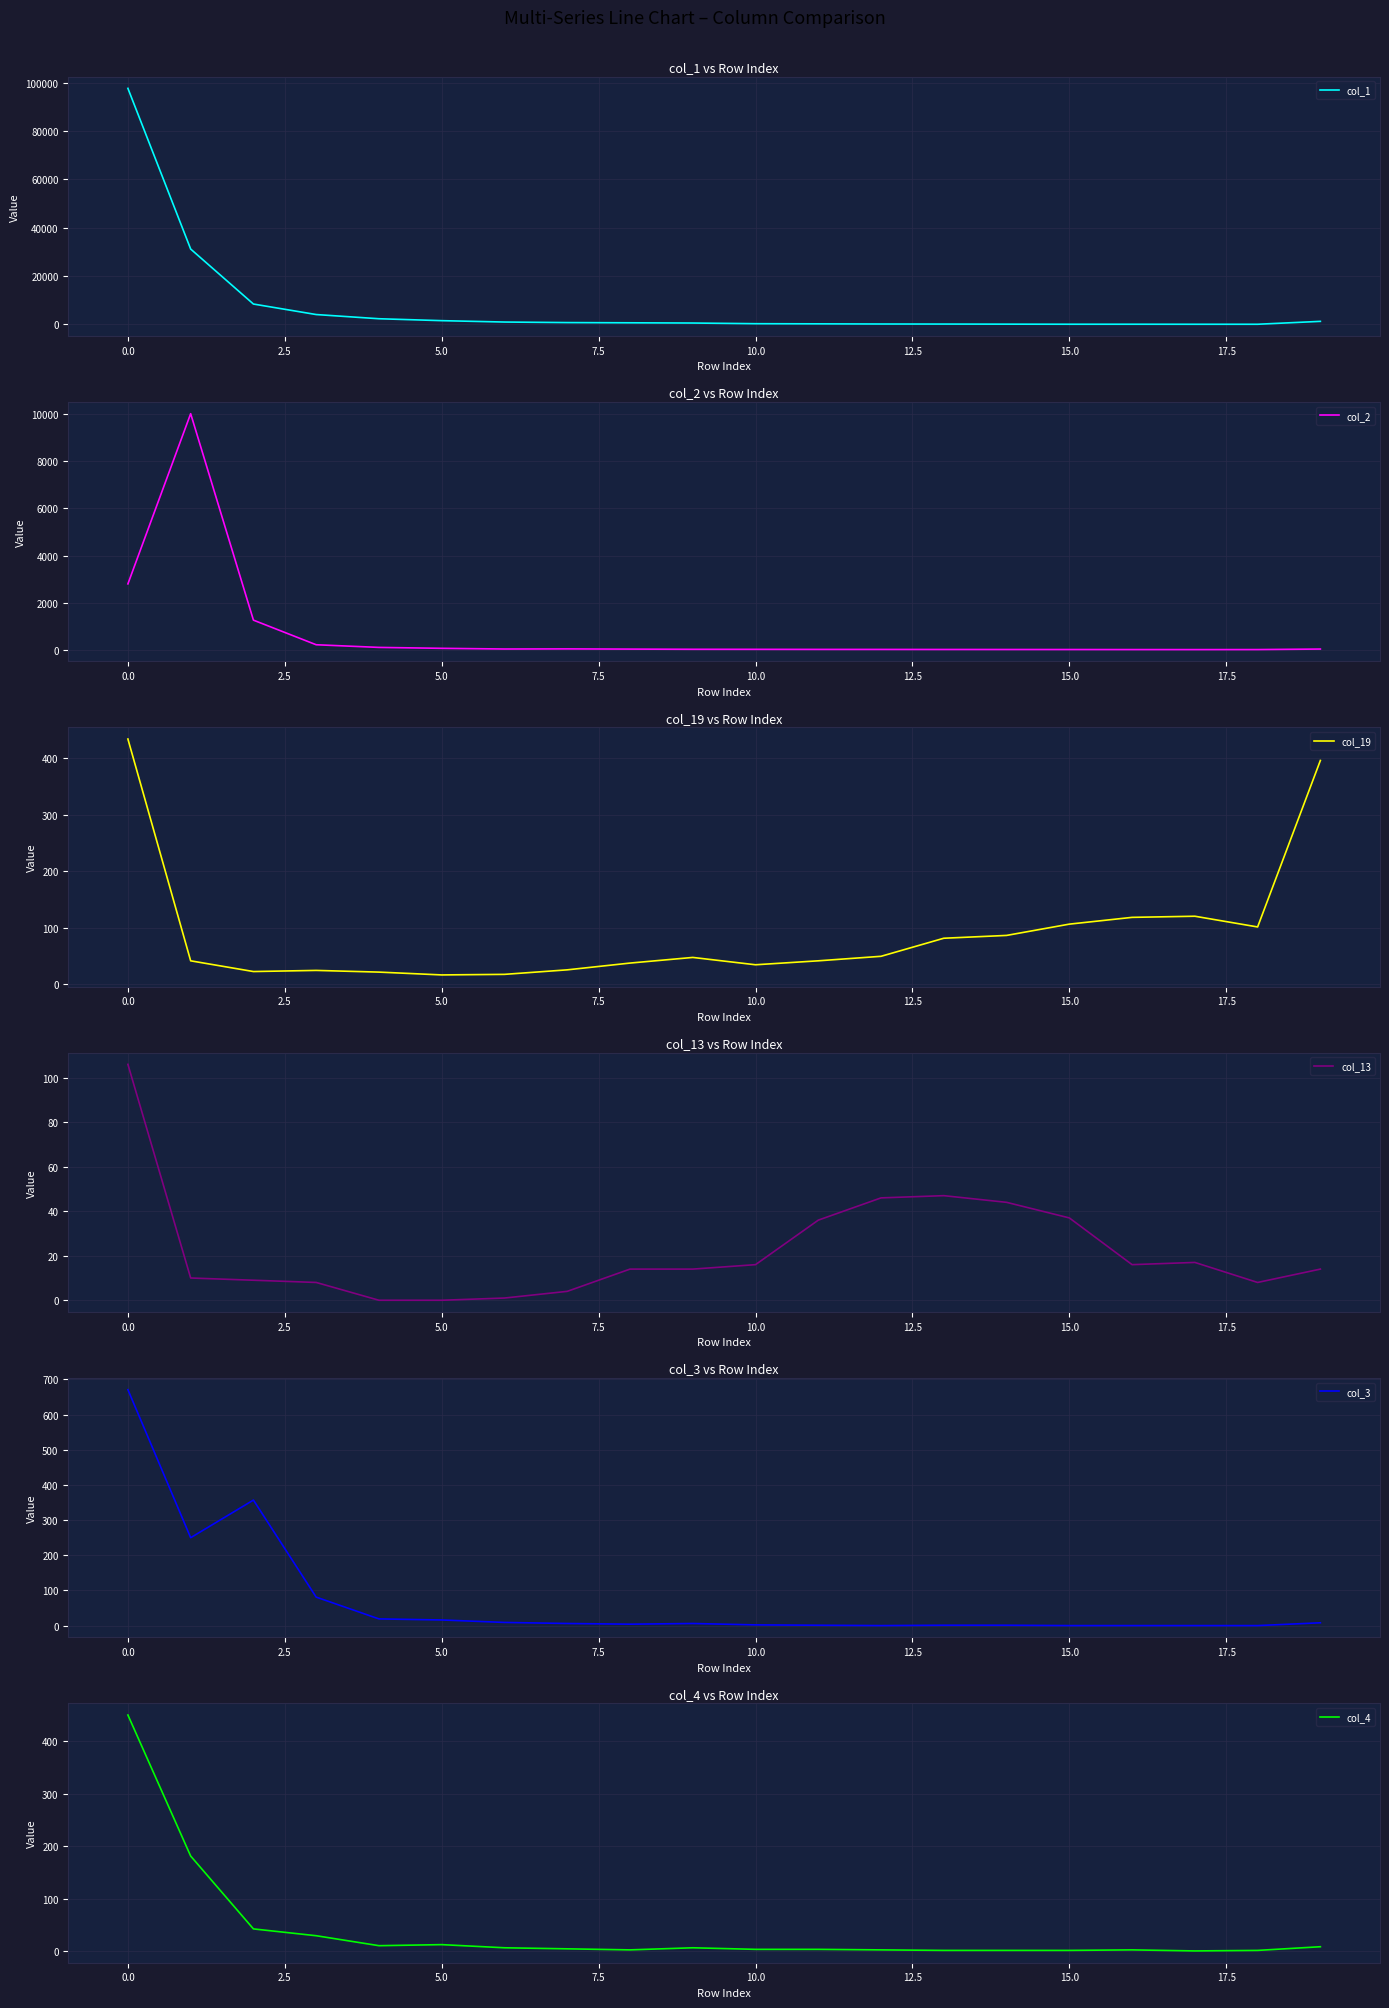

What is the label of the 11th point from the left?

10